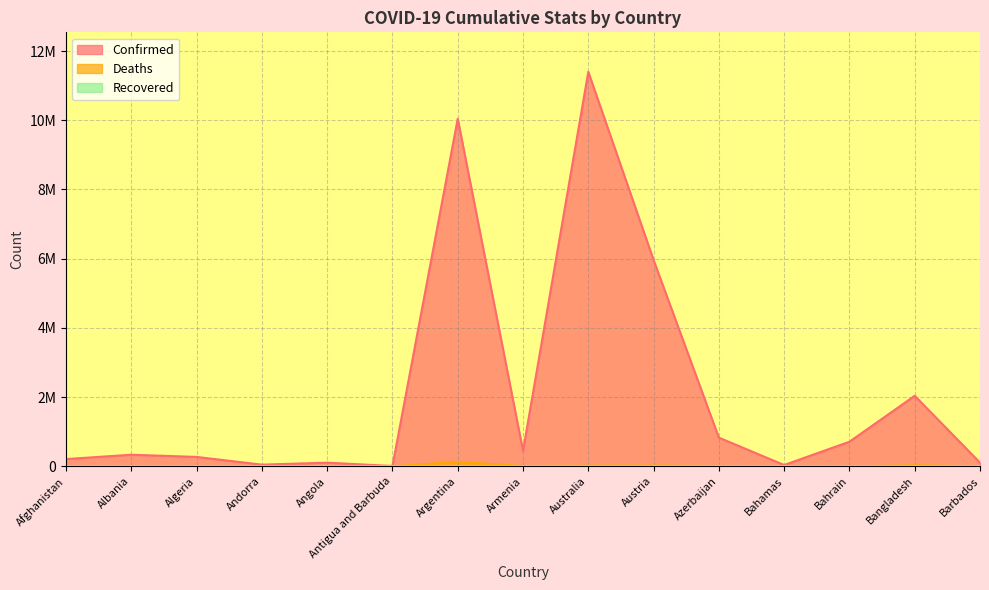

The Deaths series shows 29445 at Bangladesh. True or false?

True